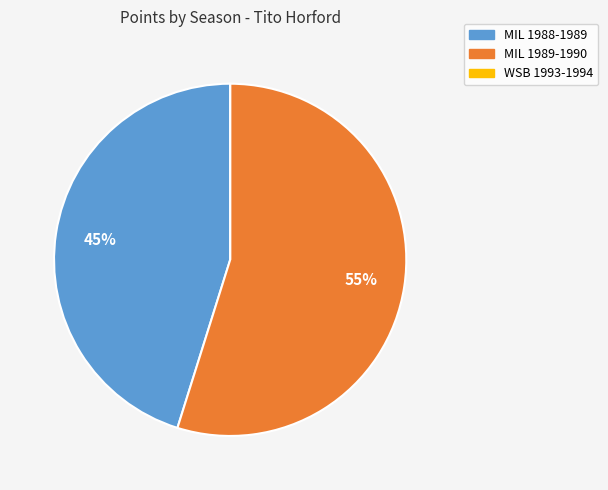

What percentage is the MIL 1989-1990 slice, to the nearest percent?

55%